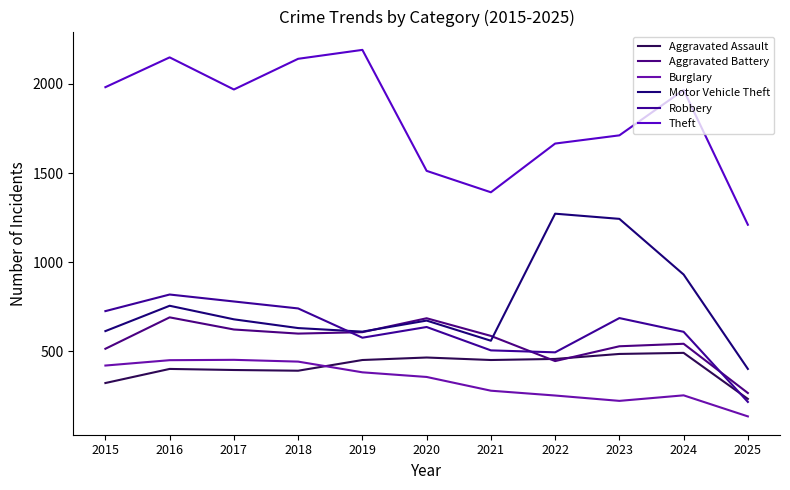

At which category is the sum across all series the highest?

2016